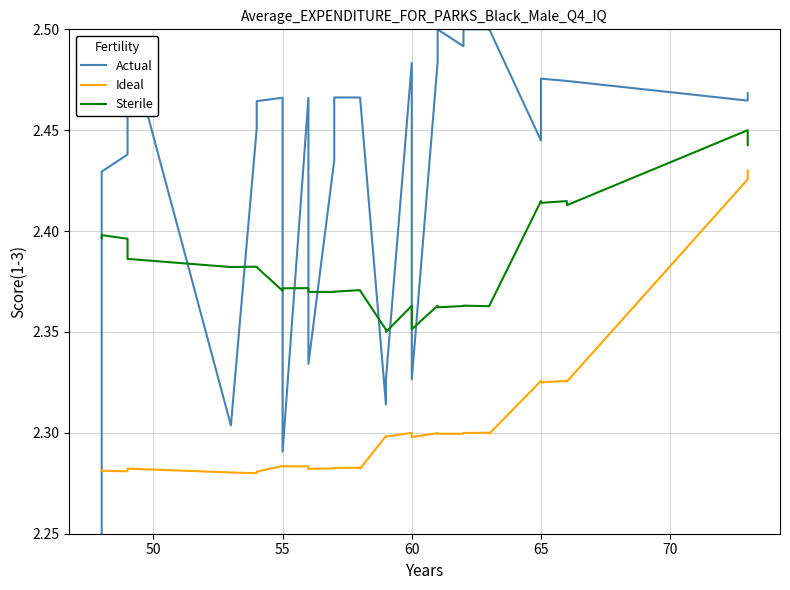

How many lines are shown in the chart?

3